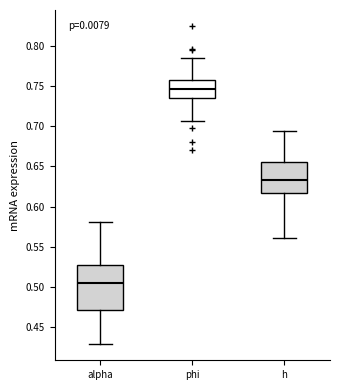

Reading left to right, transcribe this box plot: for each box, give where its median line is, the range the box spans, and where its two whiskers end, as read against the y-axis. The values are not printed on the chart, so give them approximately, as read against the axis.

alpha: median 0.505, box 0.470 to 0.525, whiskers 0.430 to 0.580
phi: median 0.745, box 0.735 to 0.755, whiskers 0.705 to 0.785
h: median 0.635, box 0.615 to 0.655, whiskers 0.560 to 0.695